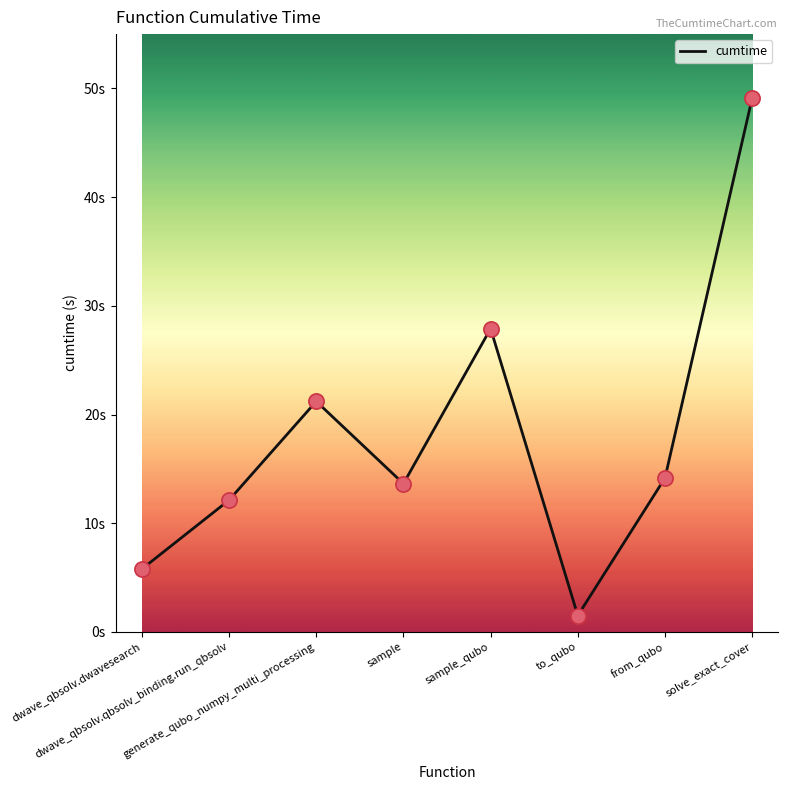

Between to_qubo and dwave_qbsolv.dwavesearch, which is larger?

dwave_qbsolv.dwavesearch